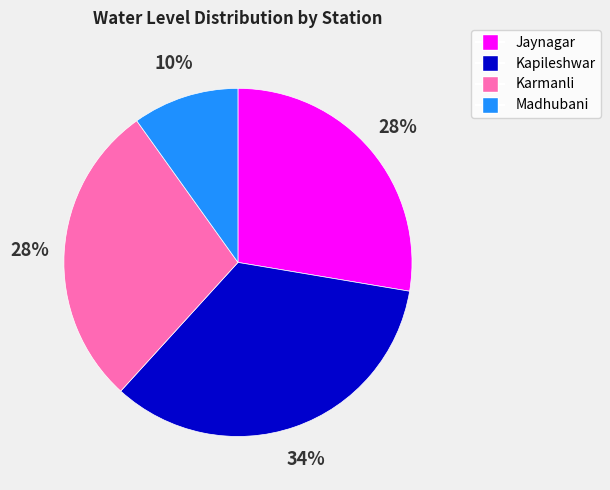

True or false: Kapileshwar accounts for 34% of the total.

True